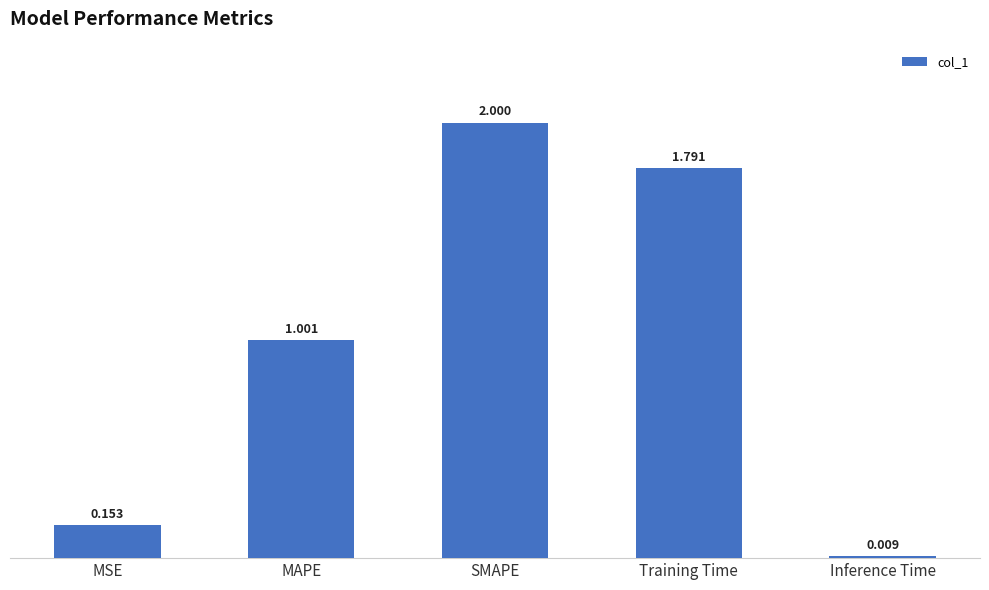

What is the label of the 4th bar from the left?

Training Time